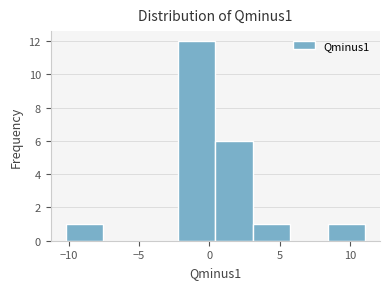

Which range on the x-axis has the tallest bar?

-2.0 to 0.5